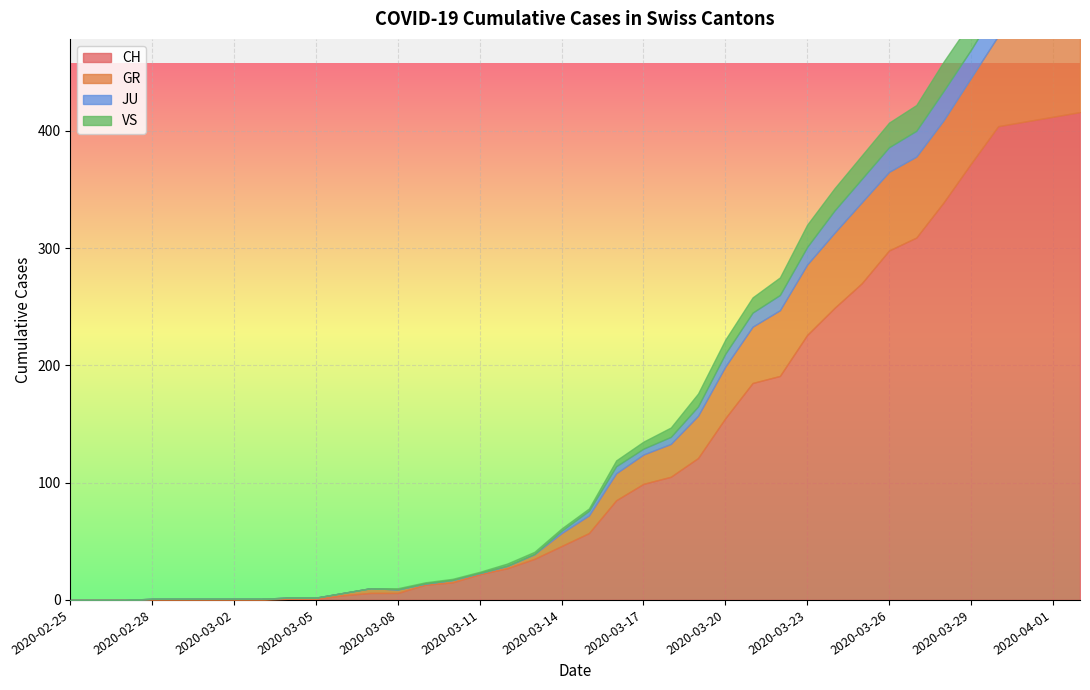

True or false: GR and VS intersect in this chart.

False